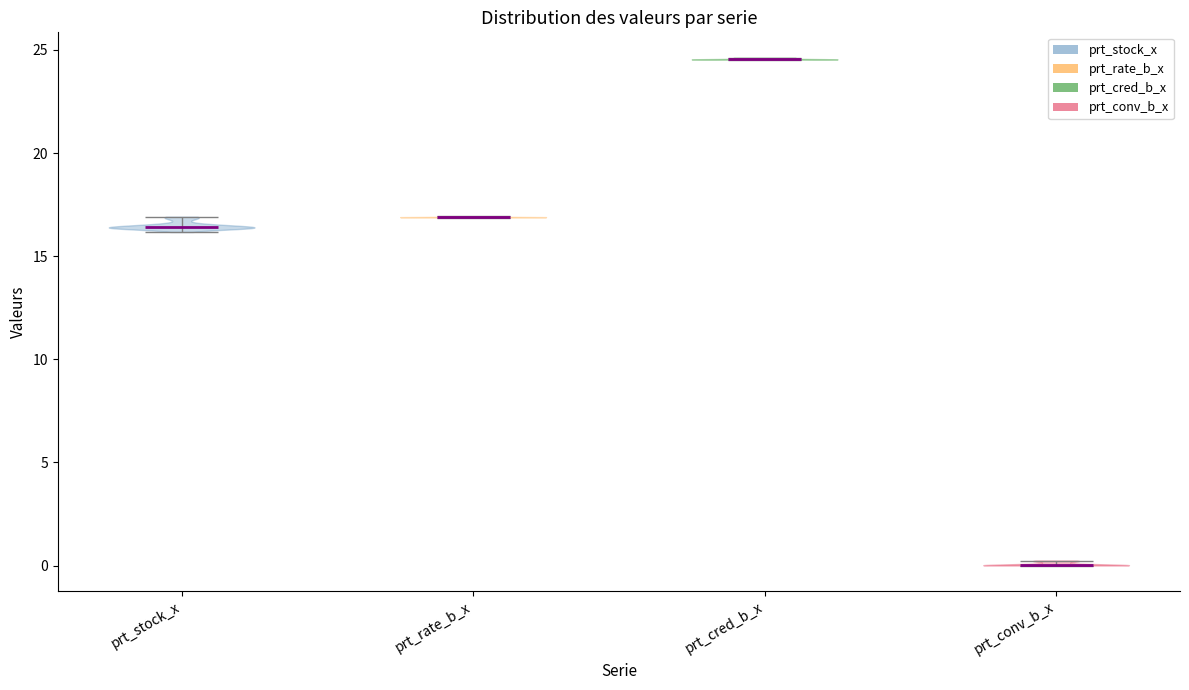

Reading left to right, read every violin against the y-axis: where its median line is, and the lowest and highest points it reaches. The values are not printed on the chart, so give them approximately, as read against the axis.

prt_stock_x: median line 16.5, lowest point 16.0, highest point 17.0
prt_rate_b_x: median line 17.0, lowest point 17.0, highest point 17.0
prt_cred_b_x: median line 24.5, lowest point 24.5, highest point 24.5
prt_conv_b_x: median line 0.0, lowest point 0.0, highest point 0.0